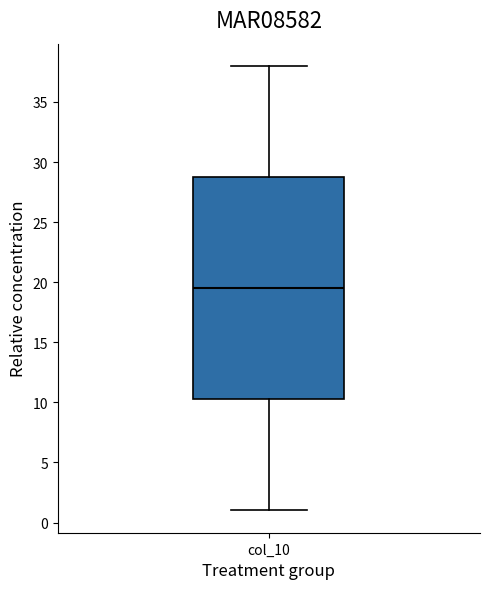

Read this box plot against the y-axis: the position of the median line, the range covered by the box, and the ends of both whiskers. The values are not printed on the chart, so give them approximately, as read against the axis.

median 19.5, box 10.5 to 29.0, whiskers 1.0 to 38.0